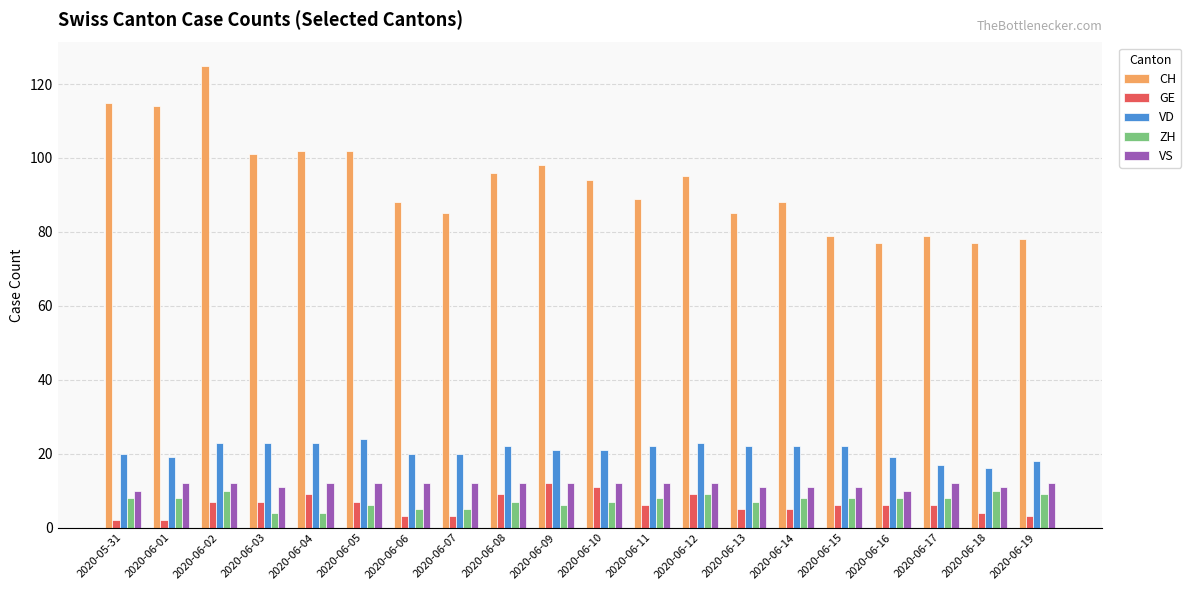

How many data points does each series have?

20